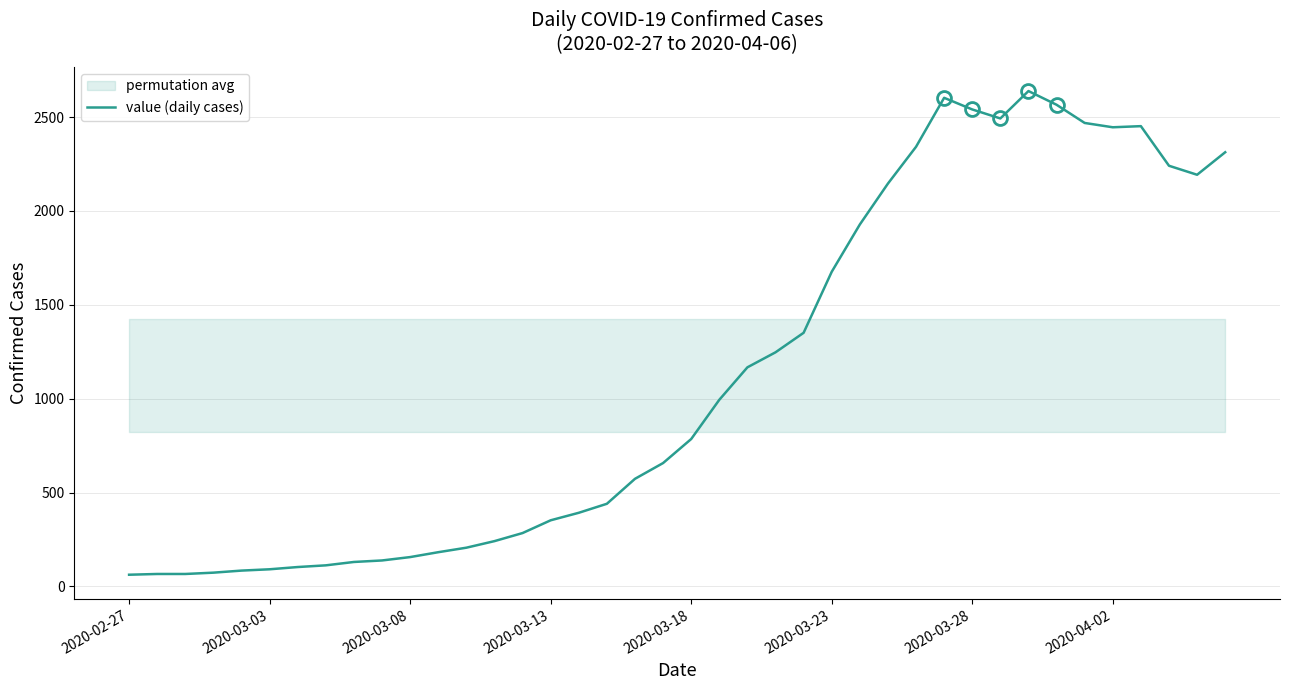

Which has a higher value, 2020-03-23 or 31?

31